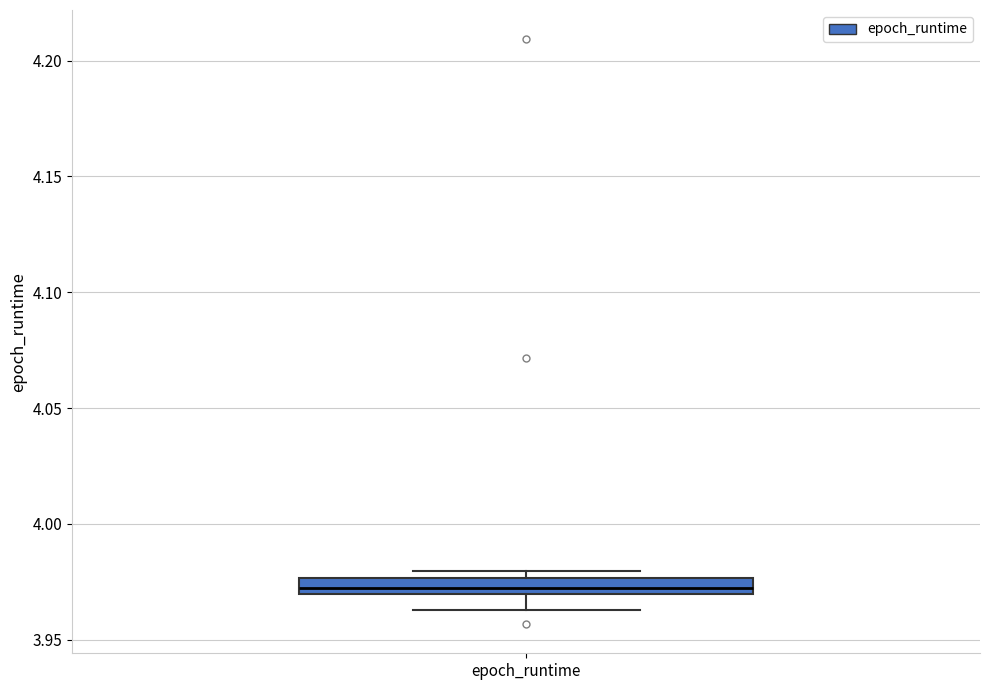

Where is the lower edge of the box for epoch_runtime on the y-axis? The values are not printed on the chart, so give them approximately, as read against the axis.

3.970